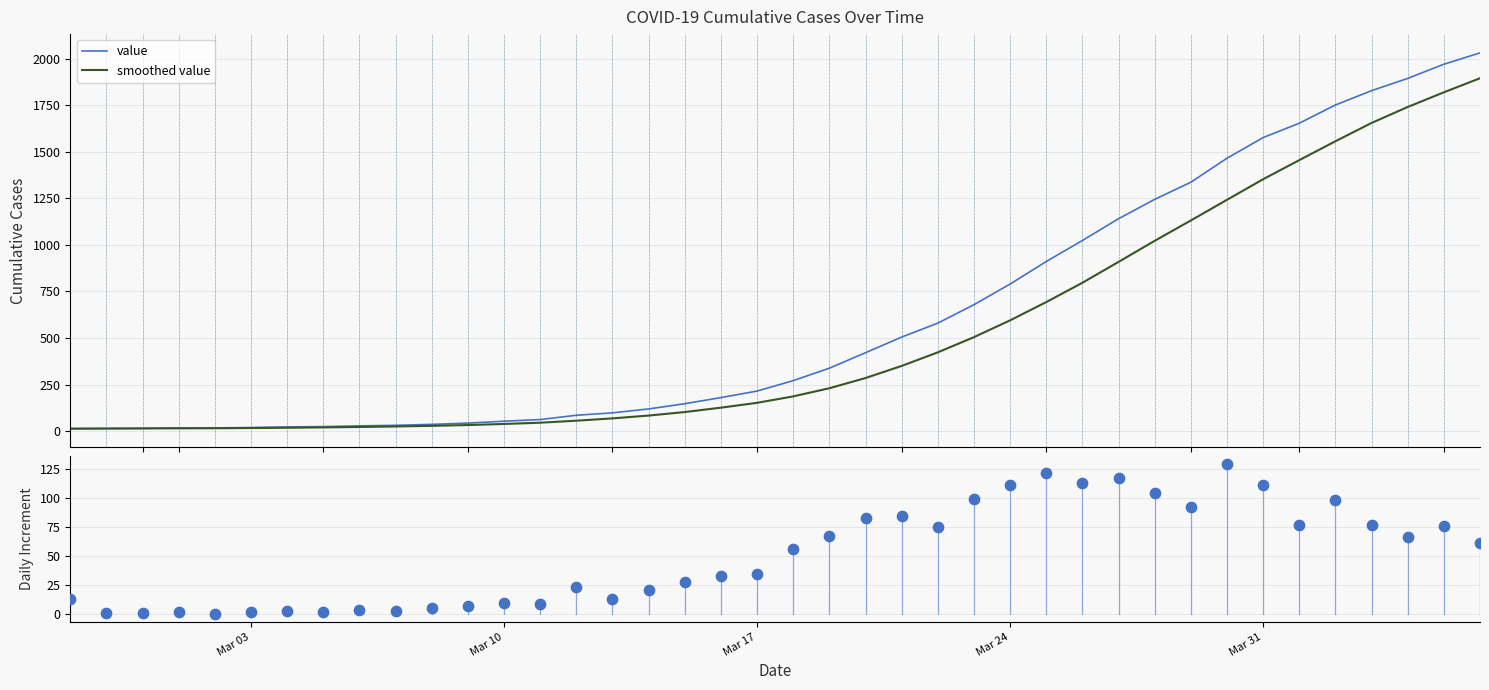

Which series reaches the minimum Y coordinate?

daily increment